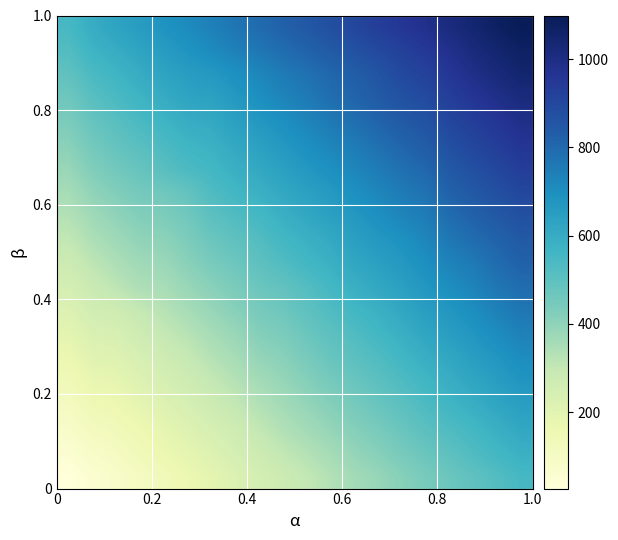

At how many categories does at least one series exceed 32?

20